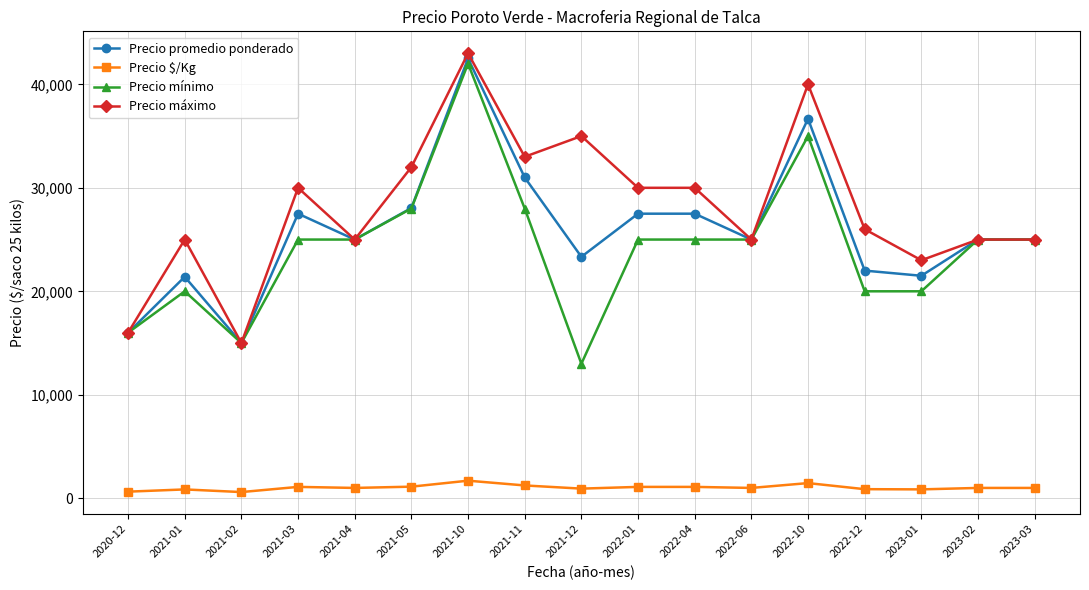

Is the value of Precio $/Kg at 2021-04 greater than the value of Precio mínimo at 2021-11?

No